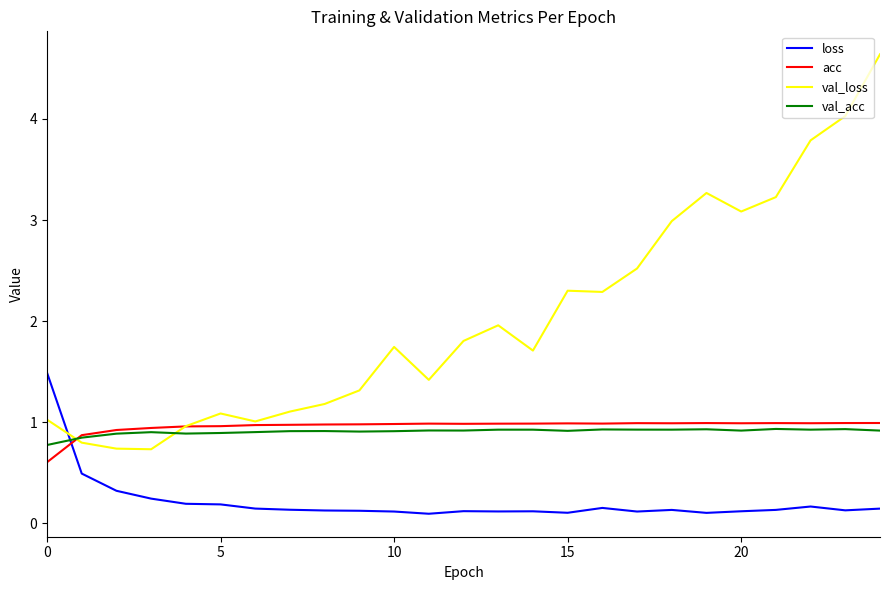

Which series ends up on top after the final intersection of loss and val_acc?

val_acc